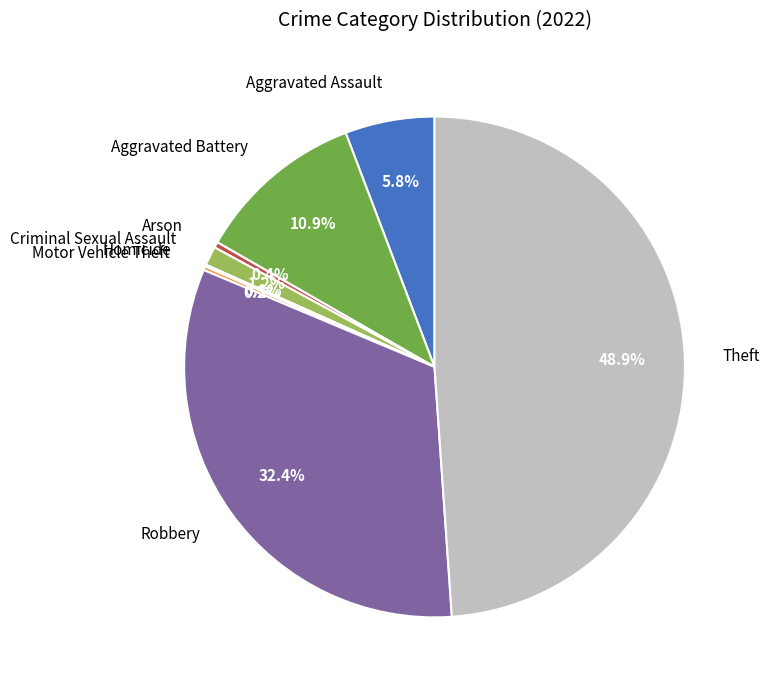

What portion of the pie excludes Aggravated Assault?

94.2%